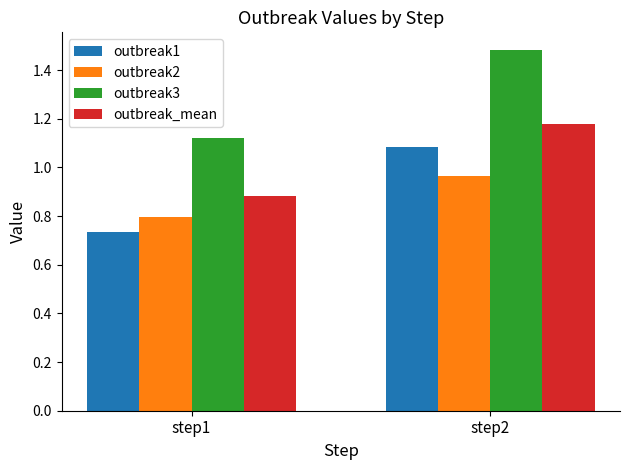

At which category does the chart reach its minimum across all series?

step1